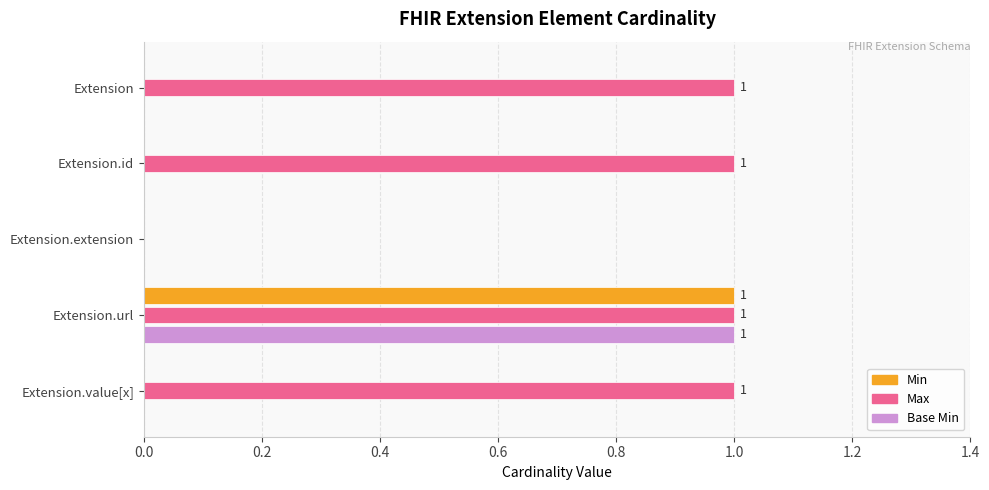

Which series has the largest total across all categories?

Max